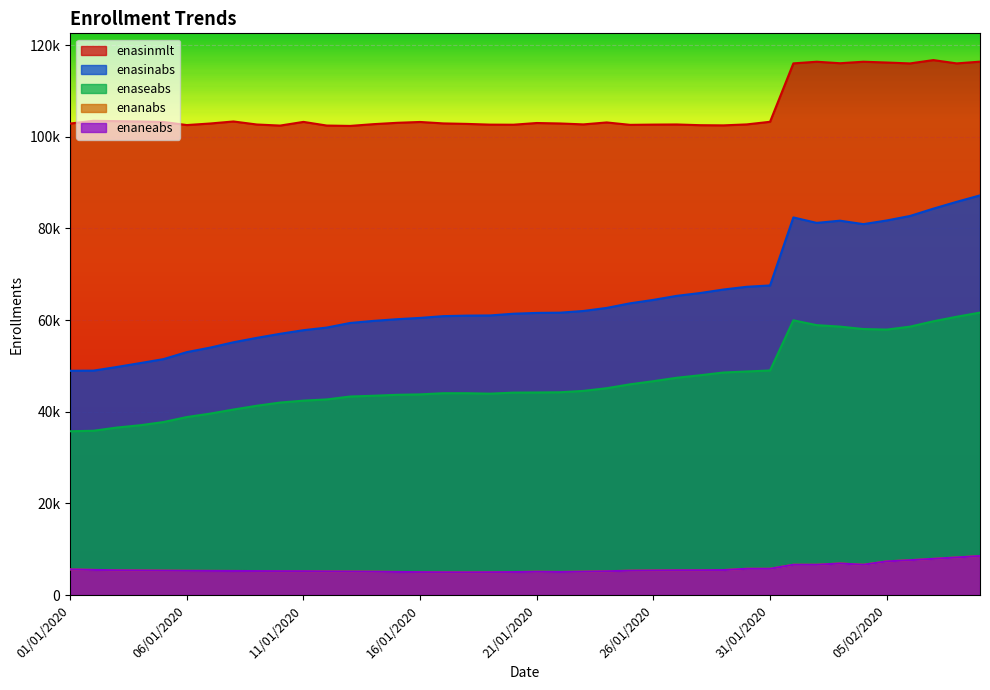

How many data points in enasinmlt are less than 103020?

20